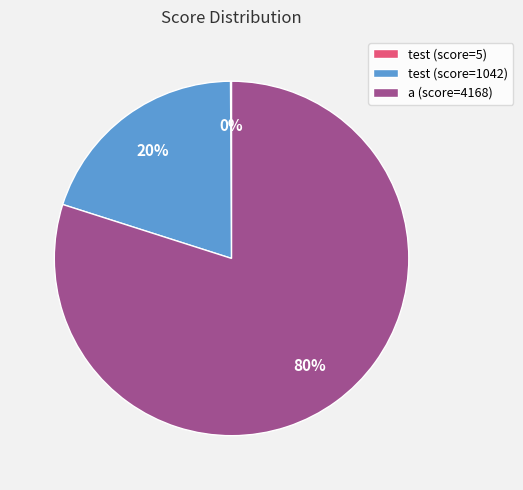

What percentage is the a (score=4168) slice, to the nearest percent?

80%